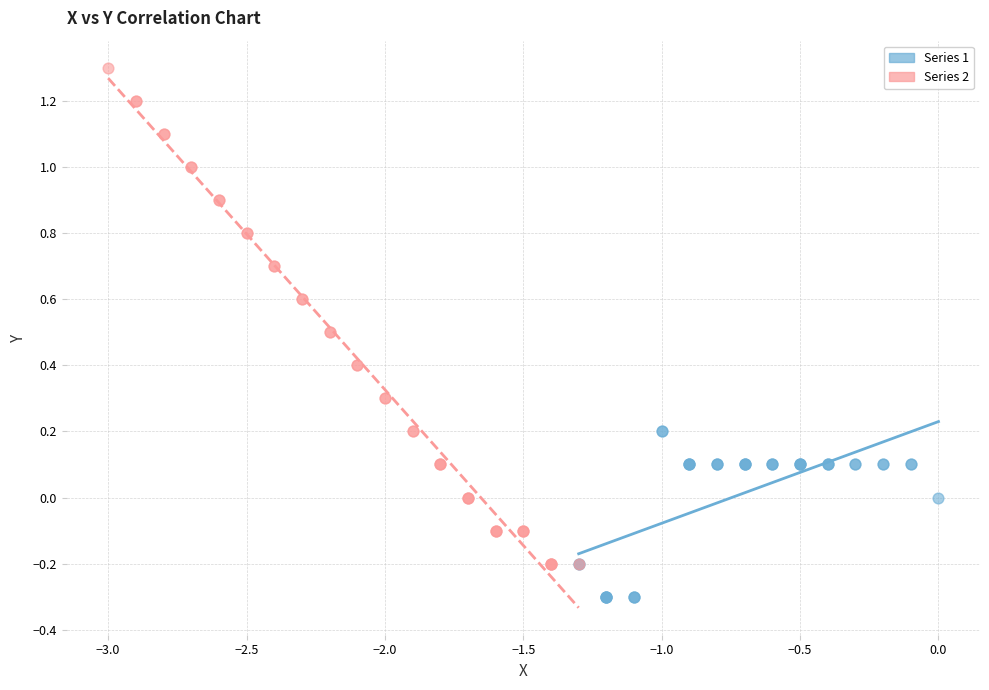

Which series reaches the minimum Y coordinate?

Series 1